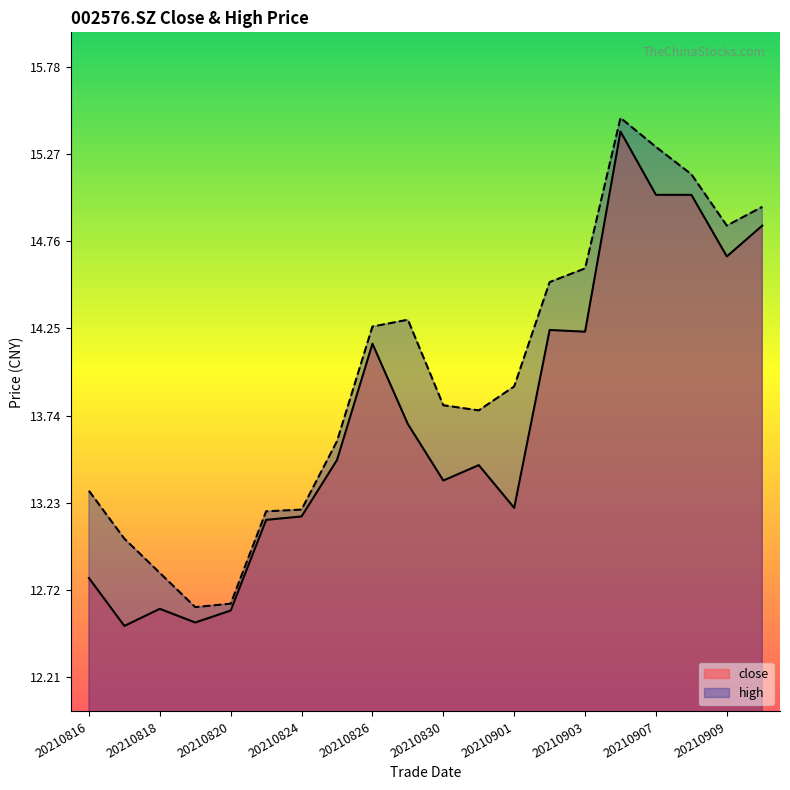

At how many categories does at least one series exceed 15?

3